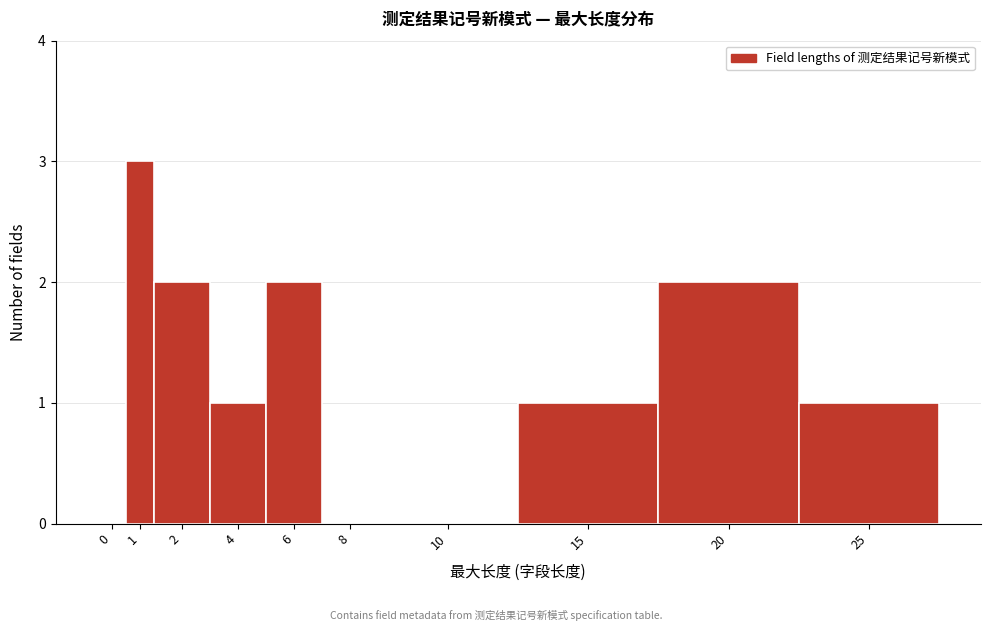

Reading left to right, list all the values displayed in this chart.

0=0	1=3	2=2	4=1	6=2	8=0	10=0	15=1	20=2	25=1